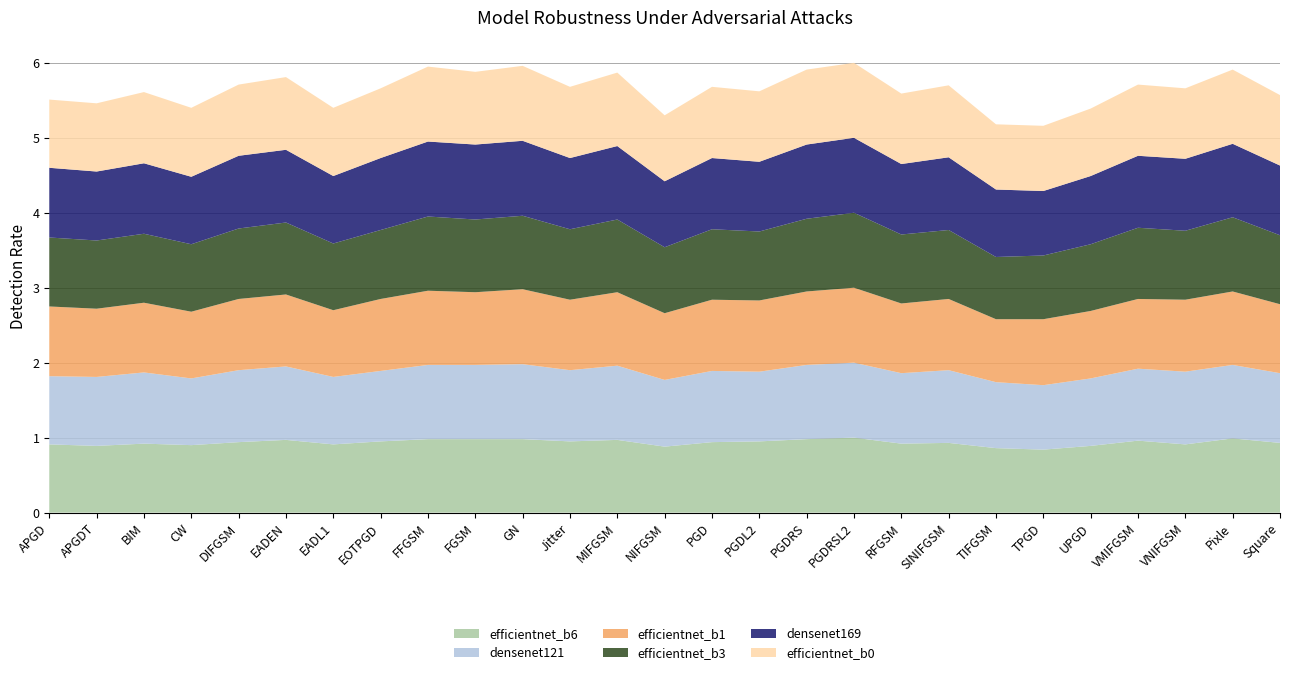

Reading left to right, transcribe all the data shown in this chart.

efficientnet_b6: 0.9	0.9	0.9	0.9	0.9	1.0	0.9	0.9	1.0	1.0	1.0	0.9	1.0	0.9	0.9	0.9	1.0	1.0	0.9	0.9	0.9	0.8	0.9	1.0	0.9	1.0	0.9
densenet121: 0.9	0.9	0.9	0.9	1.0	1.0	0.9	0.9	1.0	1.0	1.0	0.9	1.0	0.9	0.9	0.9	1.0	1.0	0.9	1.0	0.9	0.9	0.9	1.0	1.0	1.0	0.9
efficientnet_b1: 0.9	0.9	0.9	0.9	0.9	1.0	0.9	1.0	1.0	1.0	1.0	0.9	1.0	0.9	0.9	0.9	1.0	1.0	0.9	0.9	0.8	0.9	0.9	0.9	1.0	1.0	0.9
efficientnet_b3: 0.9	0.9	0.9	0.9	0.9	1.0	0.9	0.9	1.0	1.0	1.0	0.9	1.0	0.9	0.9	0.9	1.0	1.0	0.9	0.9	0.8	0.8	0.9	0.9	0.9	1.0	0.9
densenet169: 0.9	0.9	0.9	0.9	1.0	1.0	0.9	1.0	1.0	1.0	1.0	0.9	1.0	0.9	0.9	0.9	1.0	1.0	0.9	1.0	0.9	0.9	0.9	1.0	1.0	1.0	0.9
efficientnet_b0: 0.9	0.9	0.9	0.9	0.9	1.0	0.9	0.9	1.0	1.0	1.0	0.9	1.0	0.9	0.9	0.9	1.0	1.0	0.9	1.0	0.9	0.9	0.9	0.9	0.9	1.0	0.9